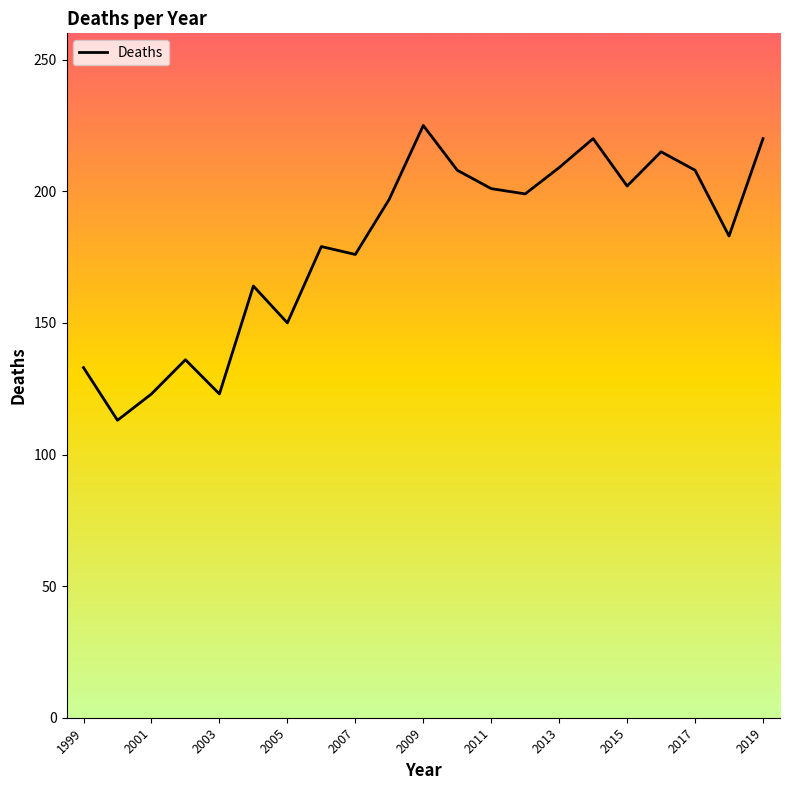

What is the sum of all values?

3784